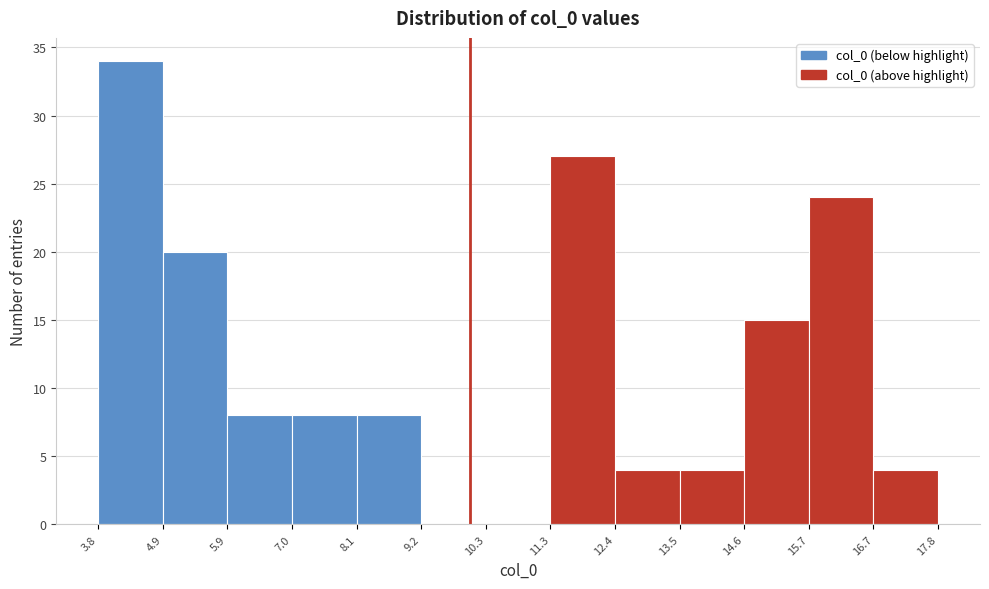

What is the height of the bar covering 5.9 to 7.0 on the x-axis? The values are not printed on the chart, so give them approximately, as read against the axis.

8